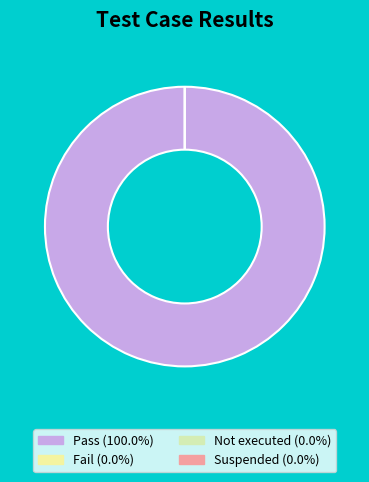

To the nearest percent, what is the difference between the largest and smallest slice percentages?

100%